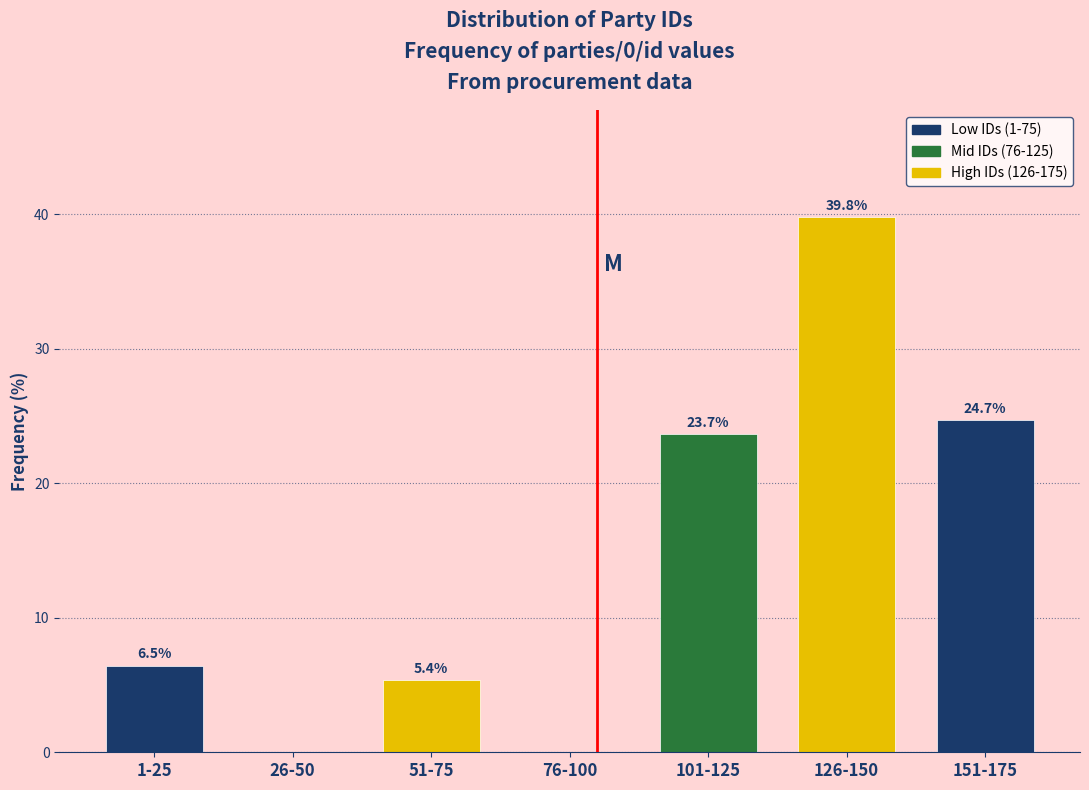

Reading right to left, list all the values displayed in this chart.

151-175=24.7	126-150=39.8	101-125=23.7	76-100=0.0	51-75=5.4	26-50=0.0	1-25=6.5